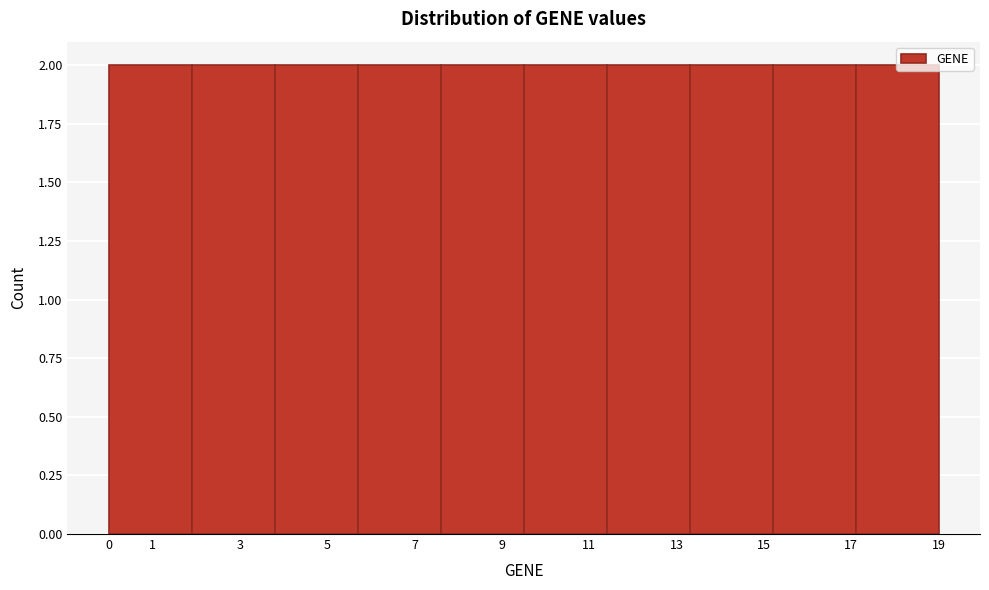

How tall is the bar that spans 17.1 to 19.0 on the x-axis? The values are not printed on the chart, so give them approximately, as read against the axis.

2